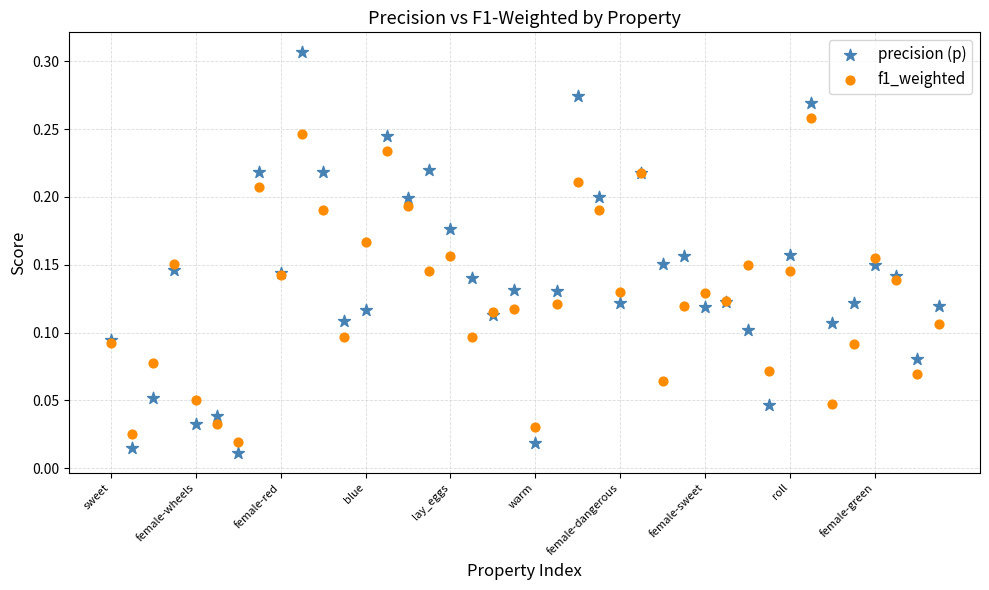

Which series has the widest spread of Y values?

precision (p)